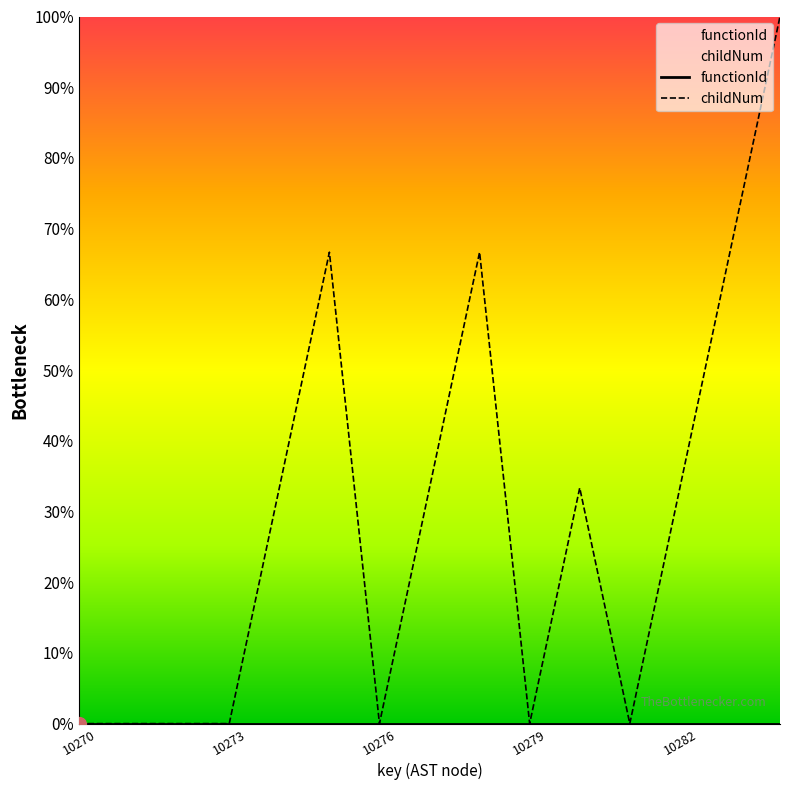

List the series in order of their overall mean, highest first.

childNum, functionId